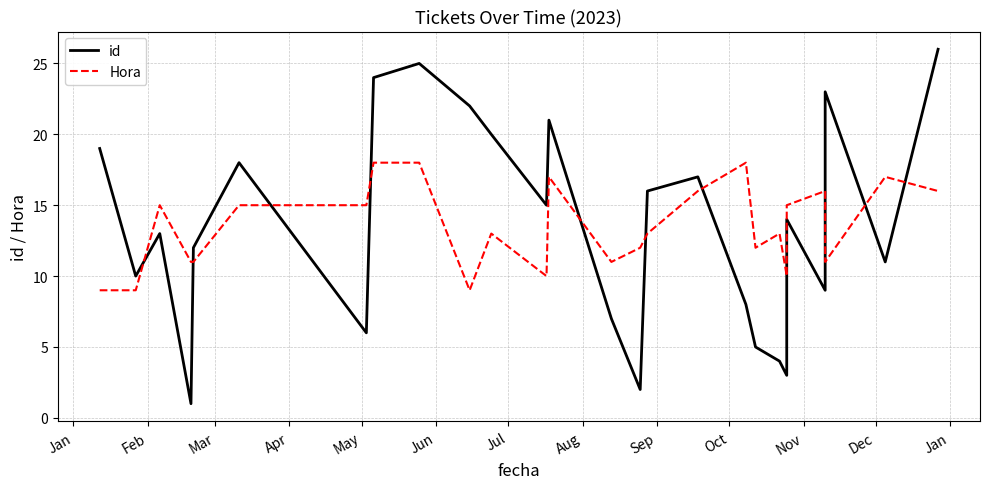

True or false: Hora has more than 1 points higher than both neighbors.

True